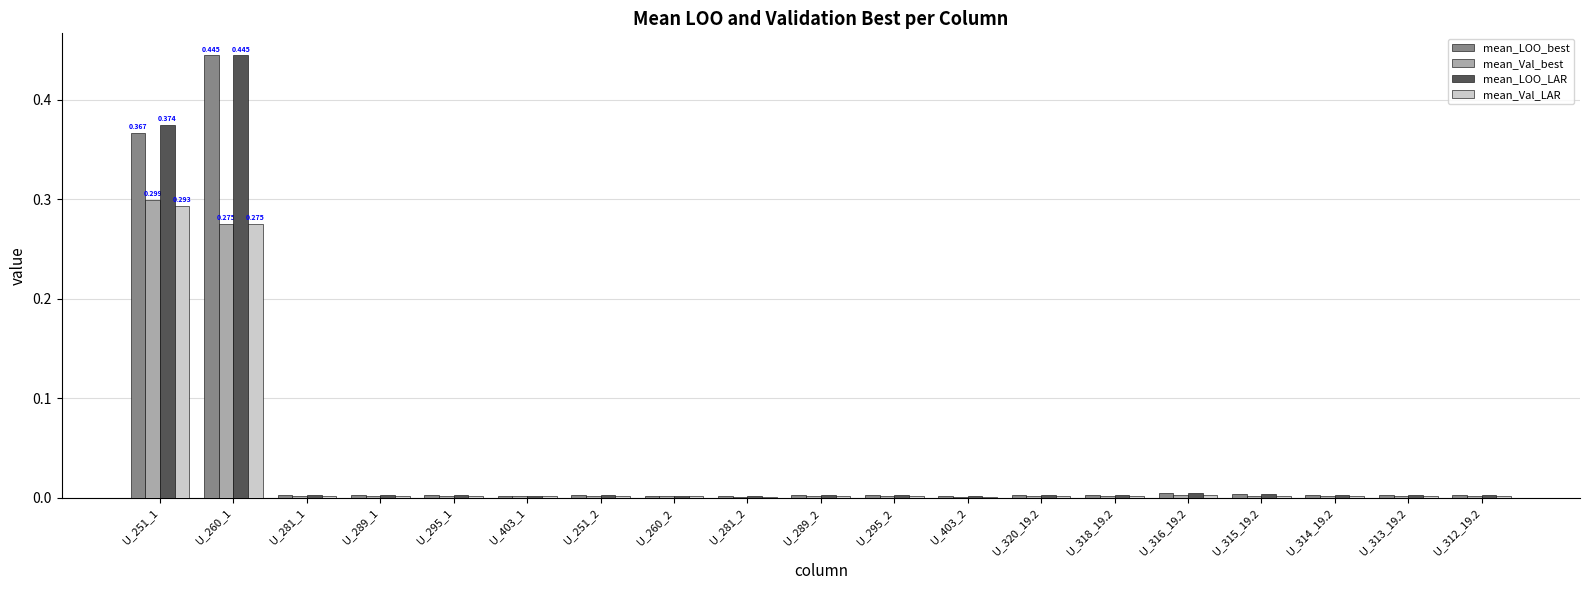

At which label does mean_Val_LAR reach its minimum?

U_281_2